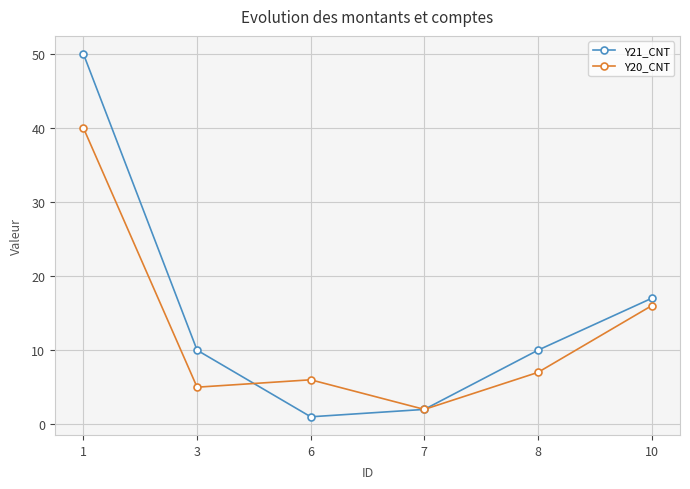

What is the difference between the Y21_CNT values at 6 and 8?

9